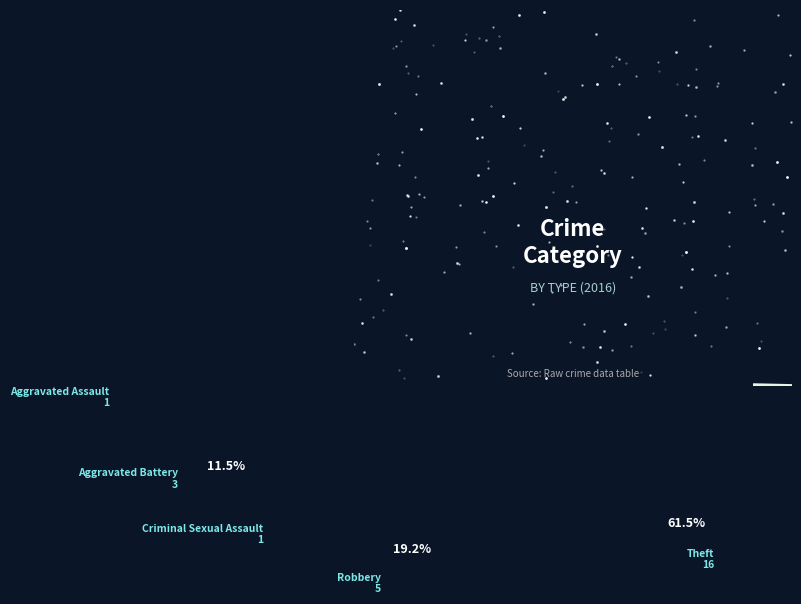

The Aggravated Assault slice represents 16% of the pie. True or false?

False